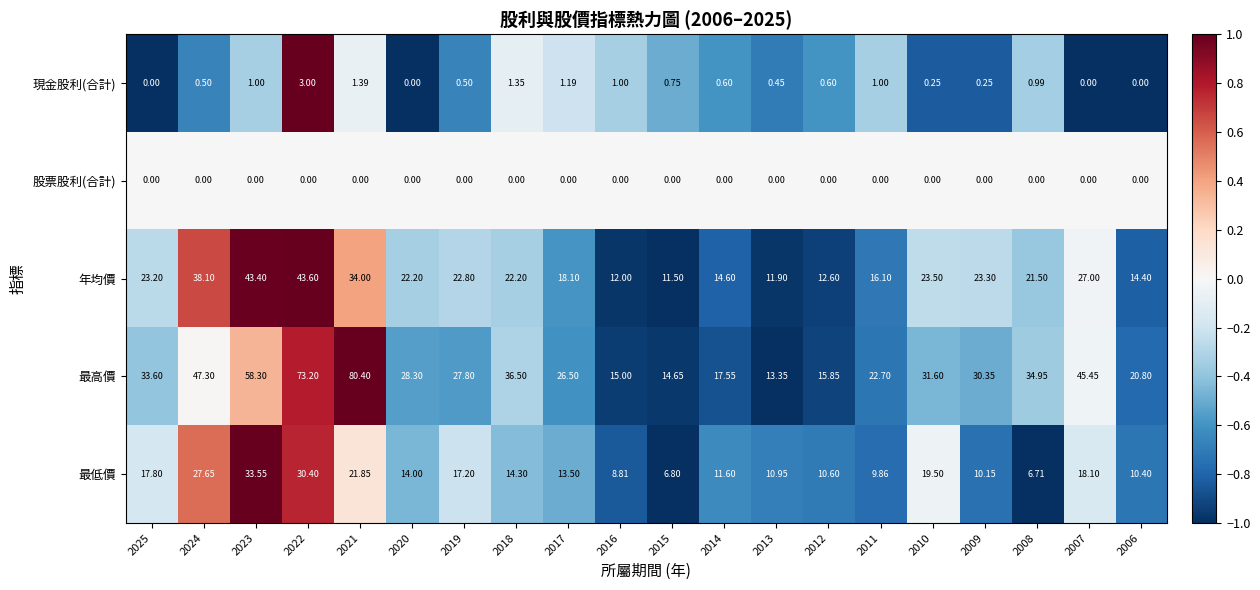

Which series has the largest range (max minus min)?

最高價